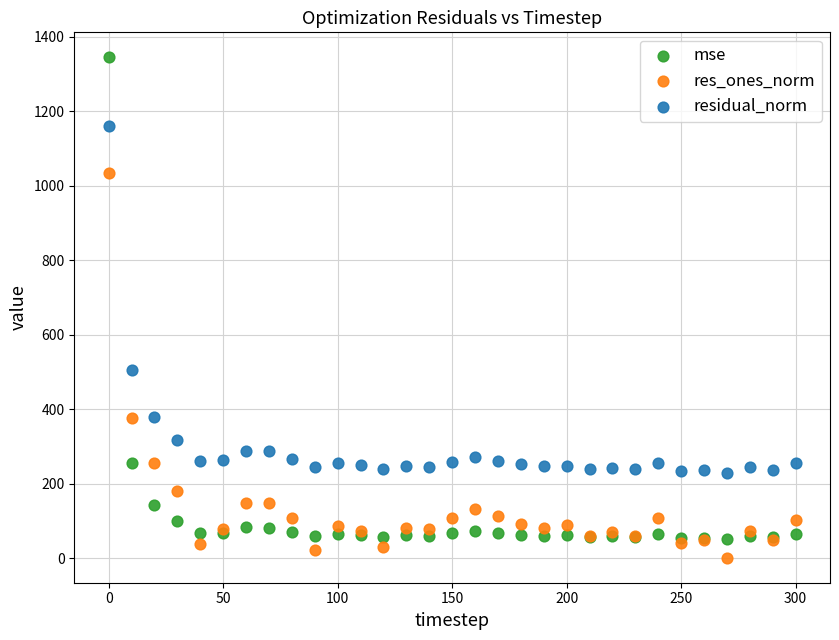

In the mse series, what Y value is closest to 698?

255.6